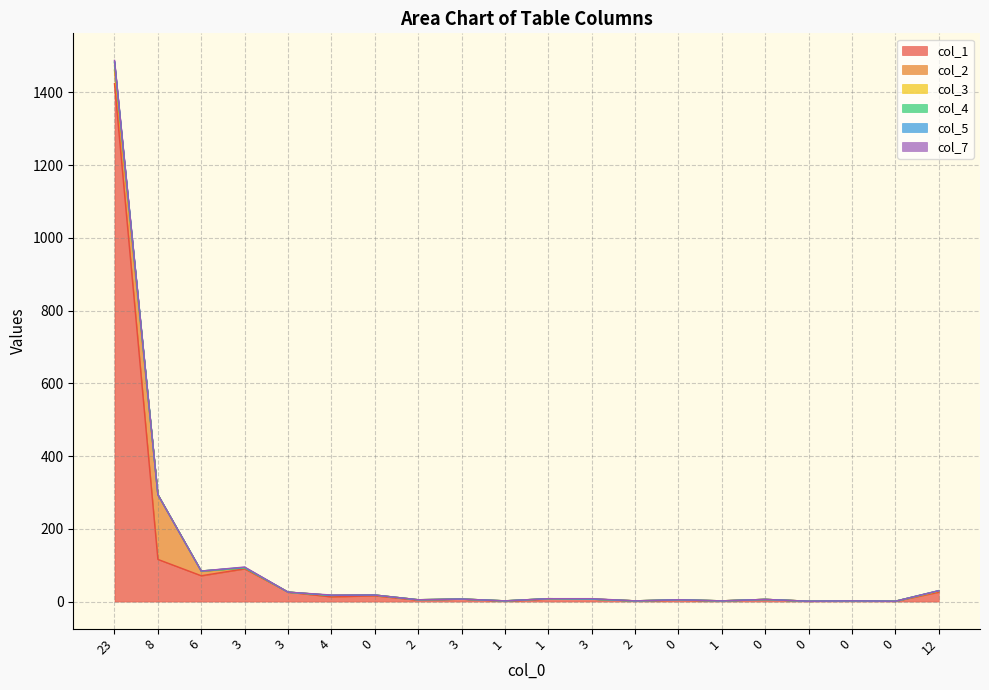

List the series in order of their peak value, lowest first.

col_5, col_7, col_4, col_3, col_2, col_1